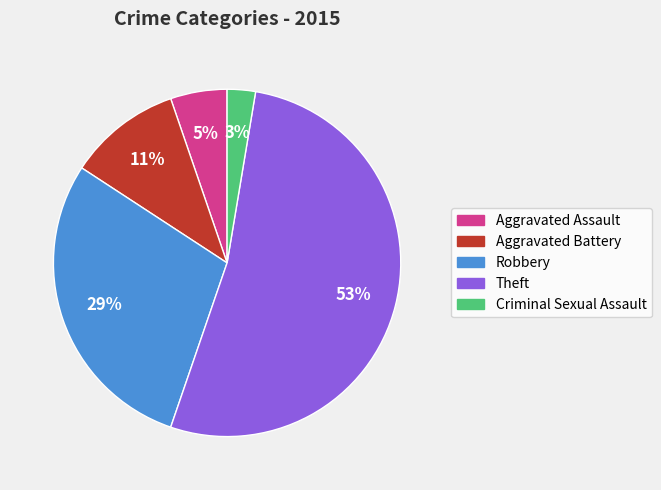

Is the sum of Aggravated Battery and Aggravated Assault greater than half?

No